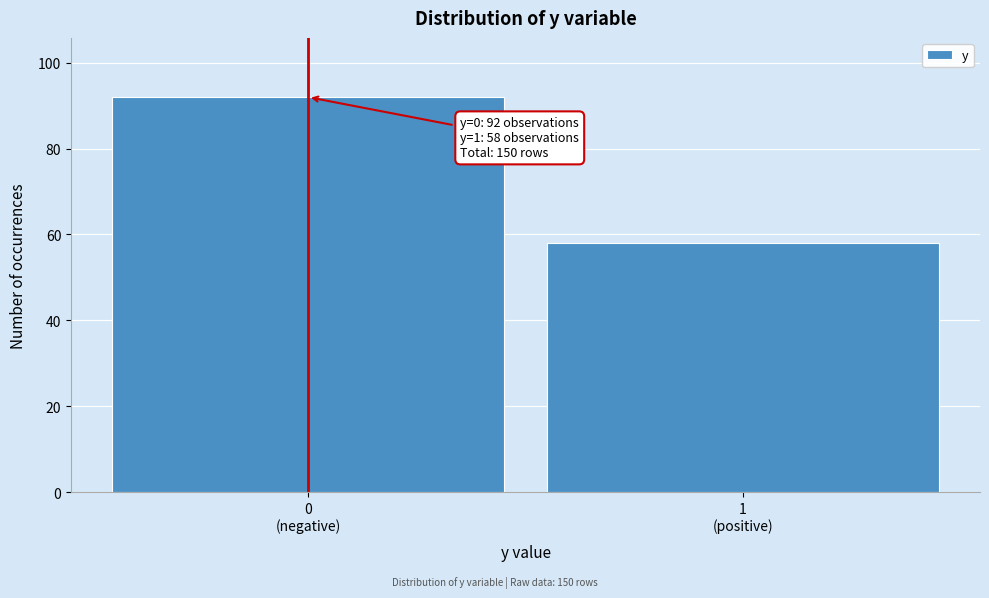

Reading left to right, extract all data points from this chart.

92	58